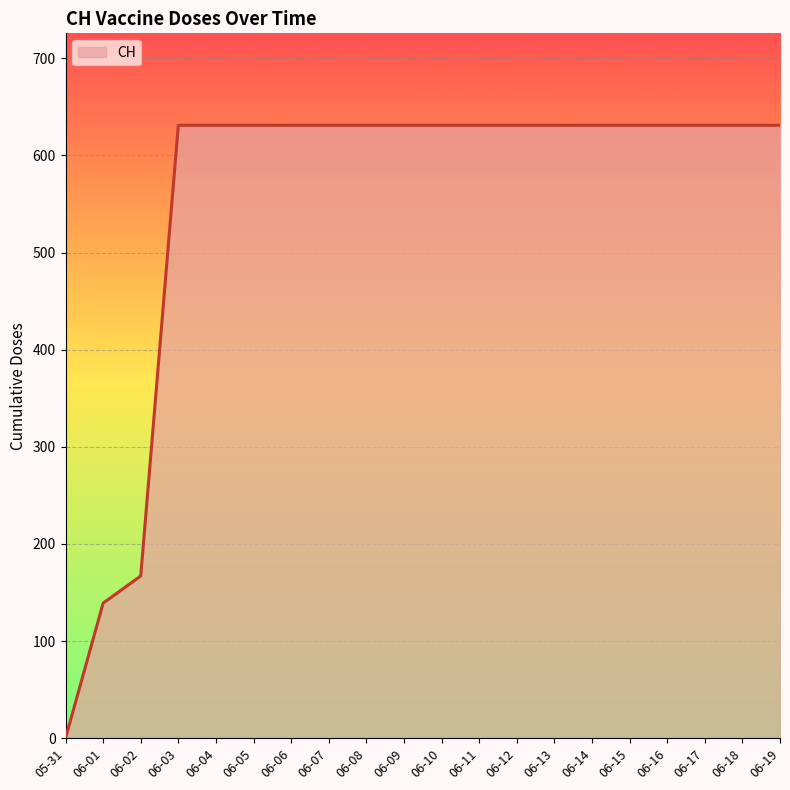

Reading left to right, what are all the values shown in this chart?

0	139	167	631	631	631	631	631	631	631	631	631	631	631	631	631	631	631	631	631